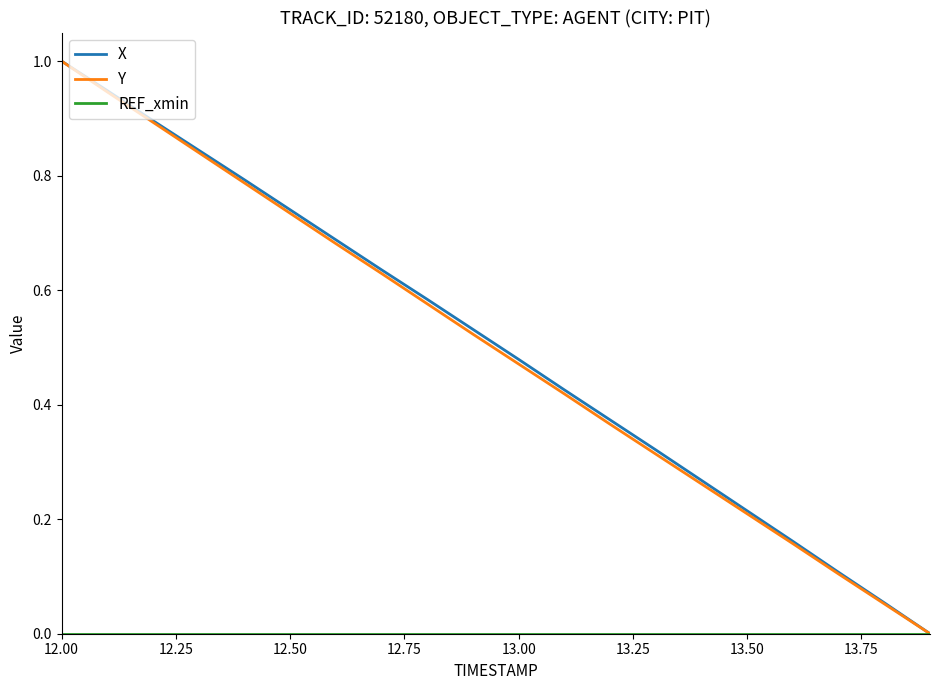

How many lines are shown in the chart?

3